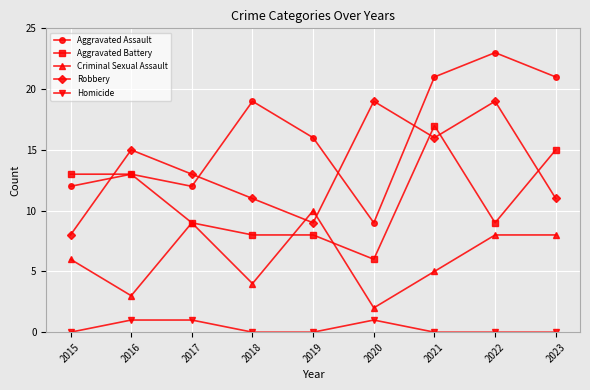

At how many categories does at least one series exceed 5?

9